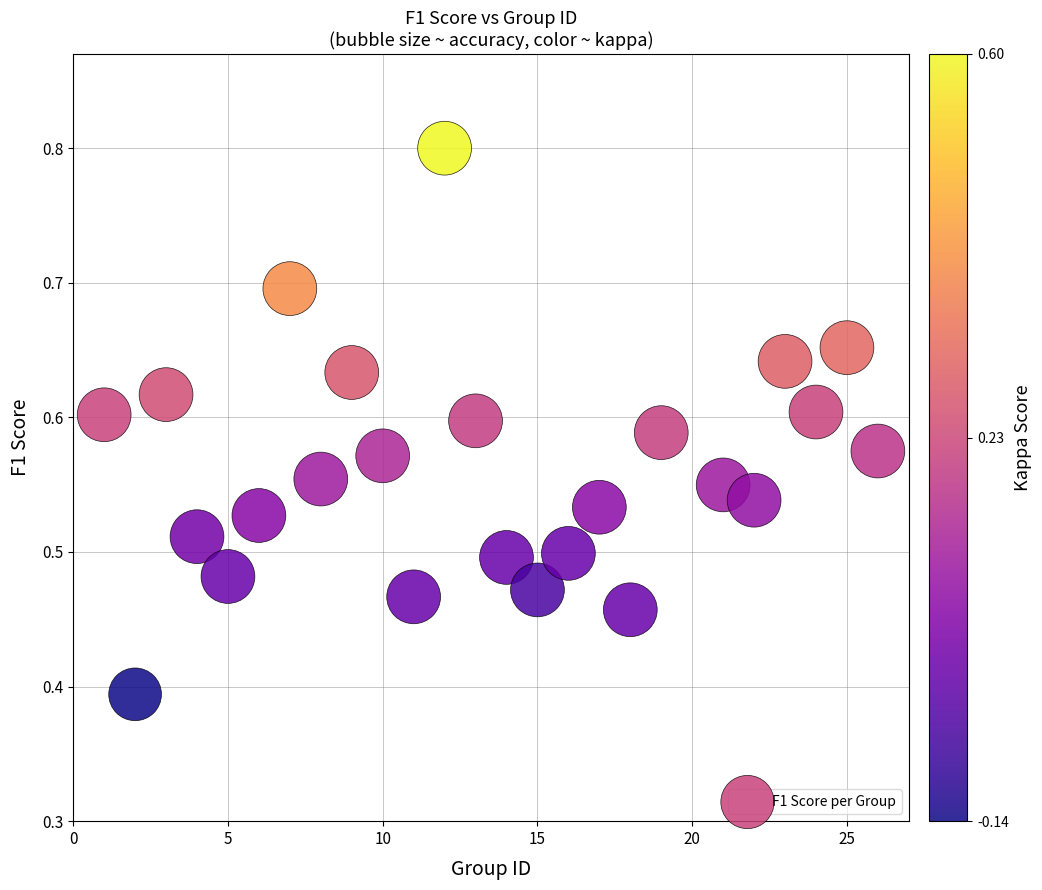

What is the range of X values (max minus min)?

25.0